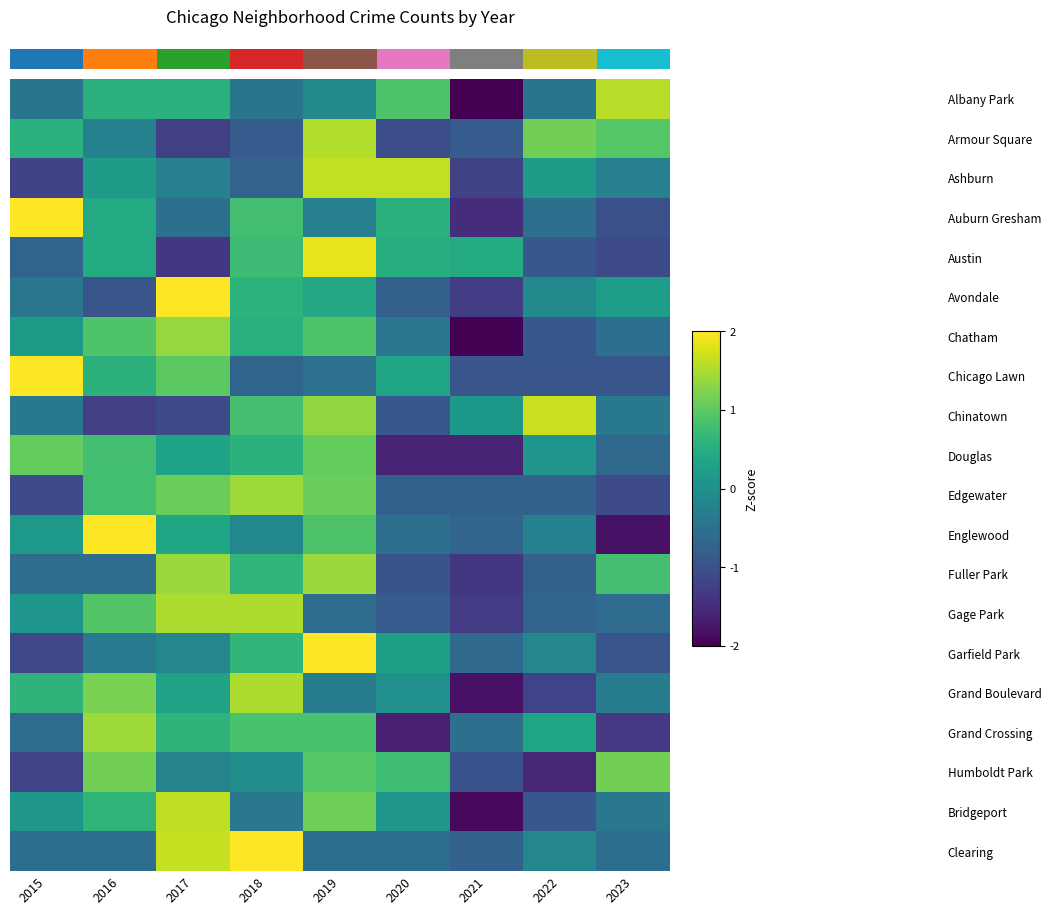

What is the spread (max minus min) of values at 2021?

2.6